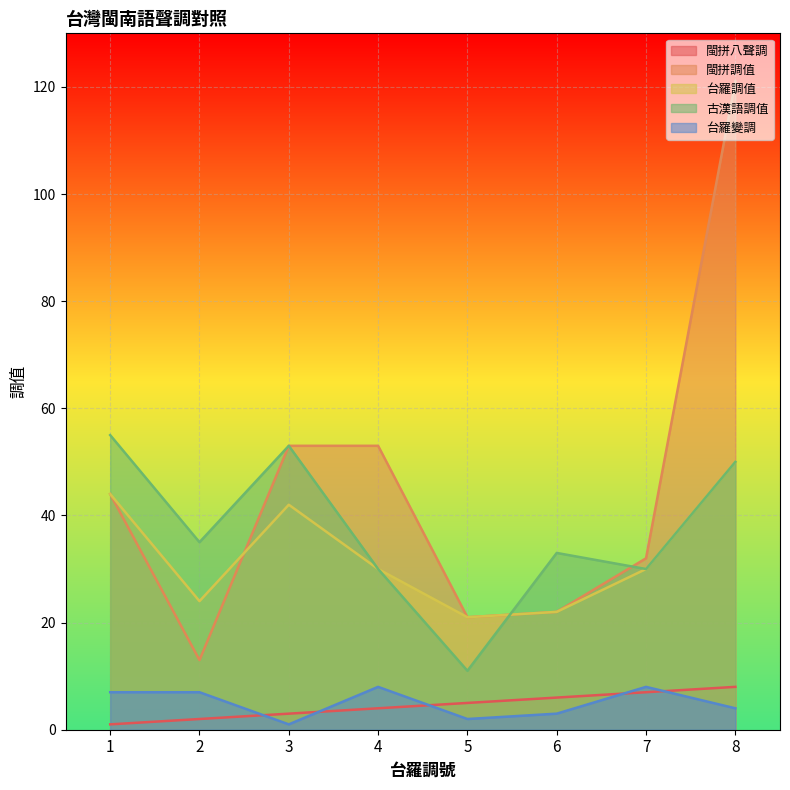

Is the value of 古漢語調值 at 8 greater than the value of 閩拼調值 at 3?

No